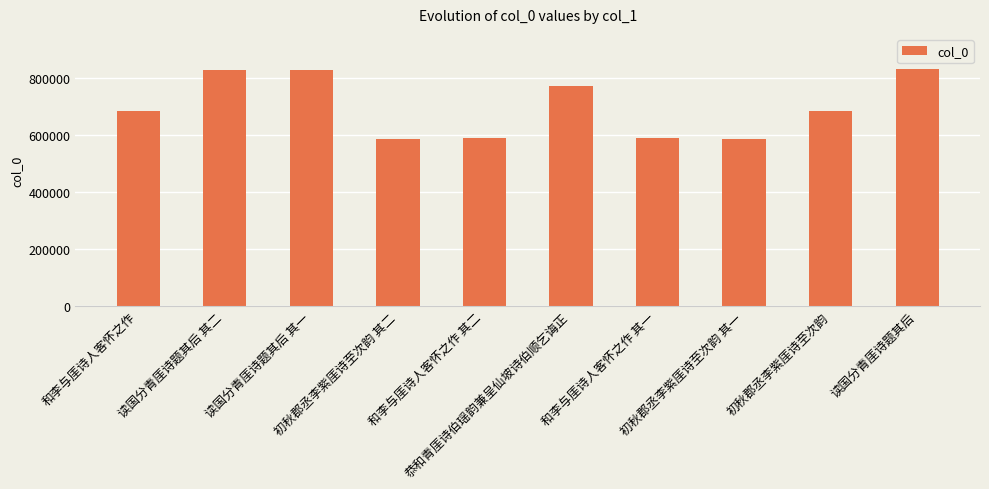

What is the value of the 5th bar from the left?

589345